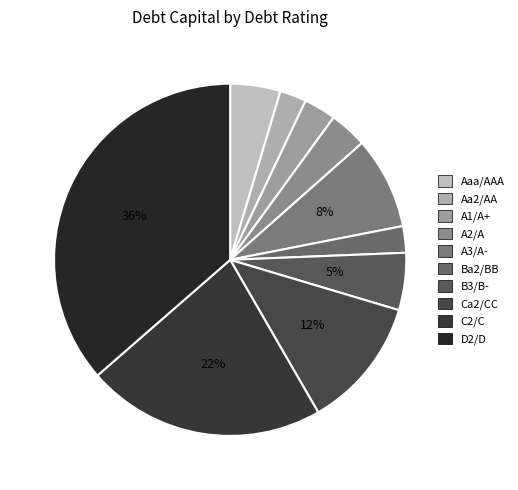

Is there any slice that represents more than half of the pie?

No